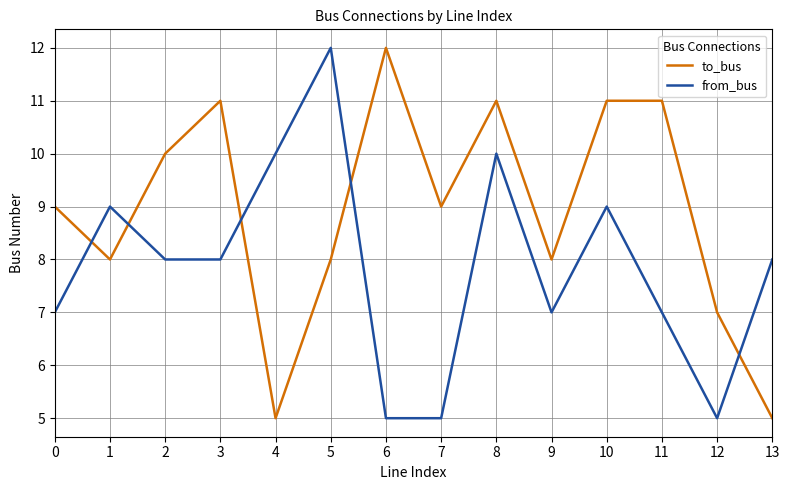

Which series has the largest total across all categories?

to_bus